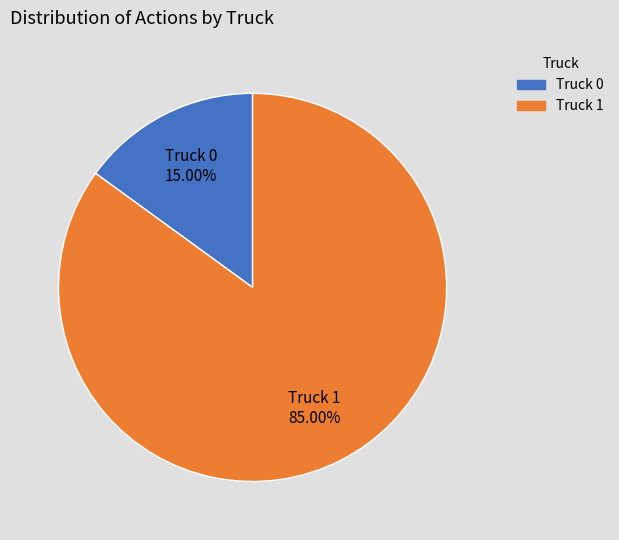

To the nearest percent, what is the difference between the Truck 0 and Truck 1 slice percentages?

70%